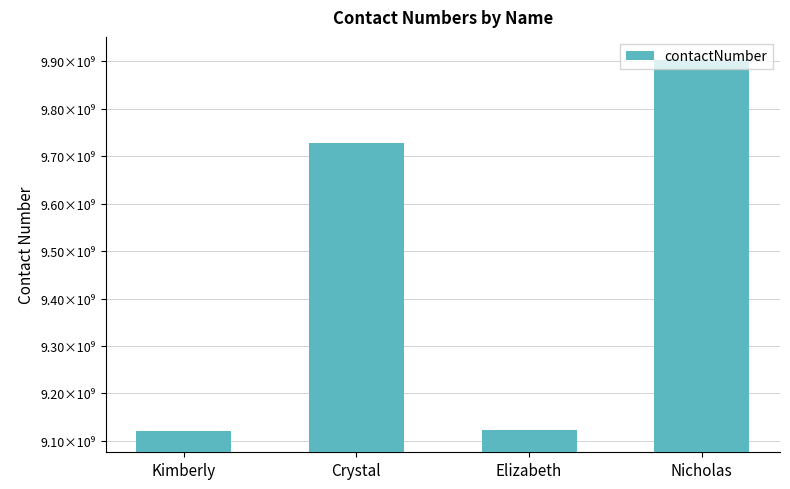

What value does the data have at Elizabeth?

9122902931